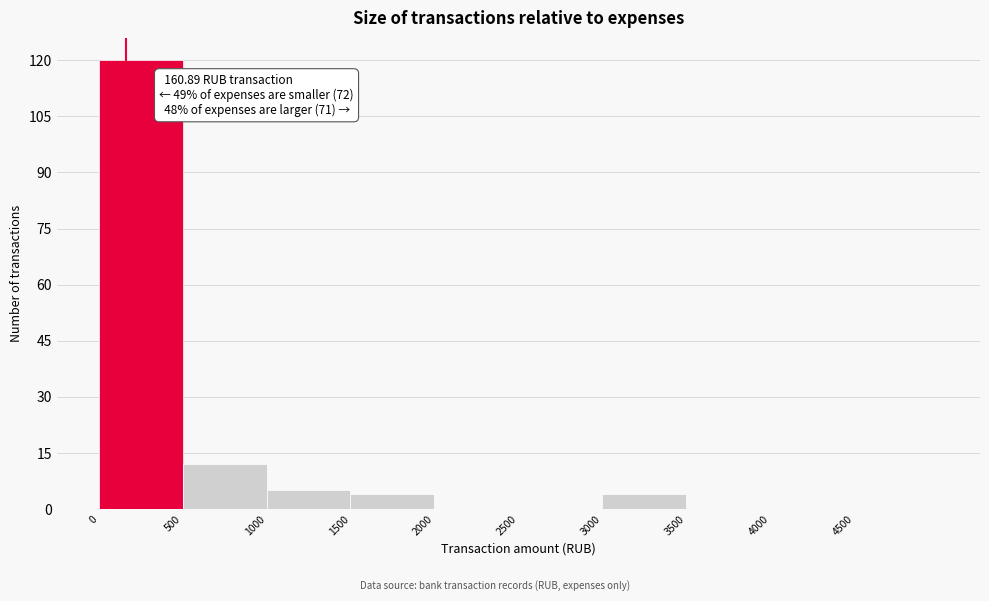

Over which range of the x-axis is the bar tallest?

0 to 500